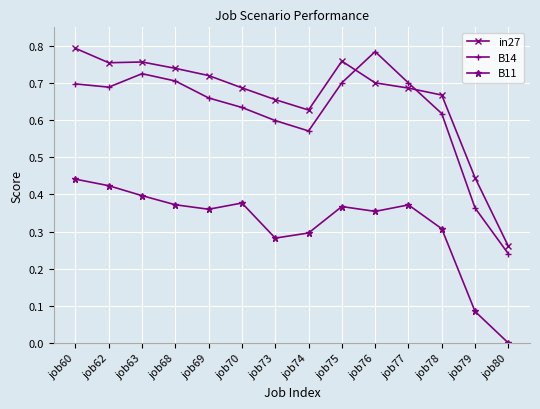

At which category is the sum across all series the highest?

job60